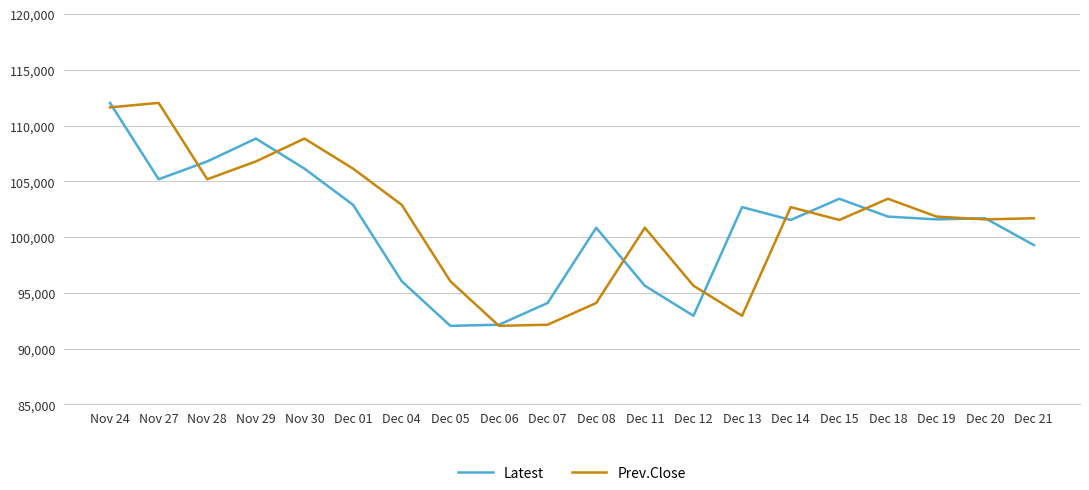

What is the greatest value displayed?

112050